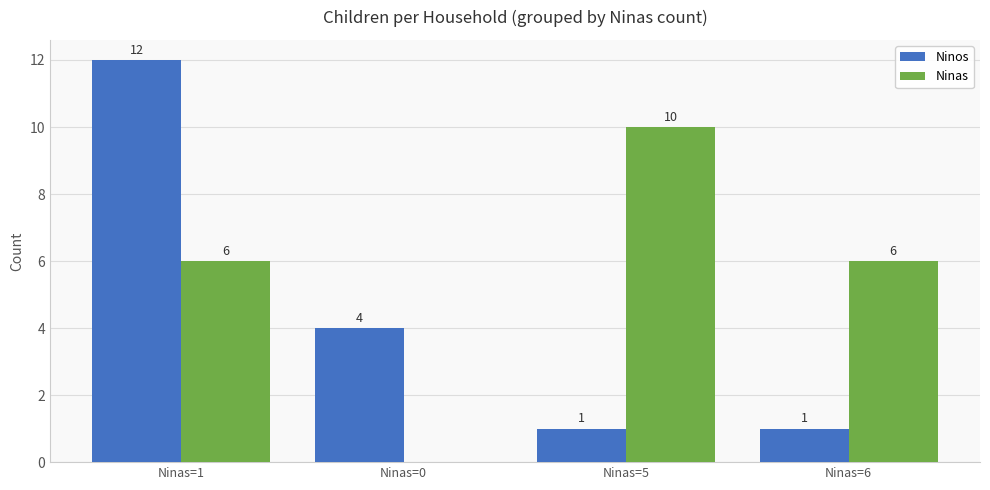

What is the maximum value shown in the chart?

12